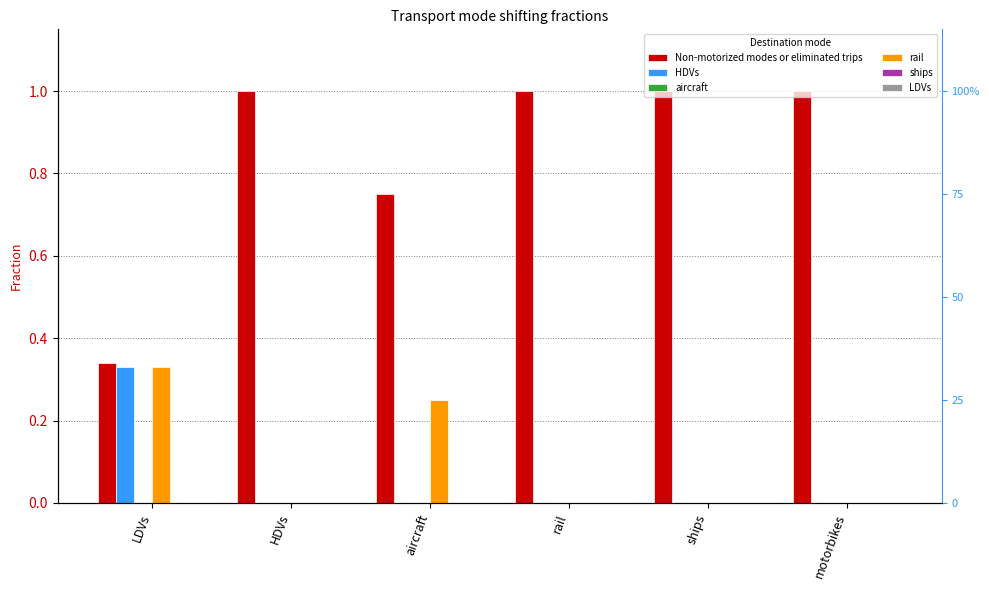

List the series in order of their peak value, highest first.

Non-motorized modes or eliminated trips, HDVs, rail, aircraft, ships, LDVs